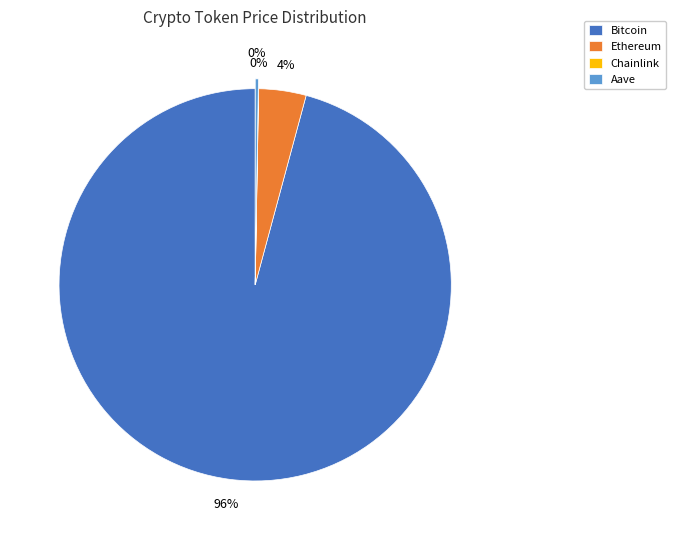

What is the largest slice in the pie chart?

Bitcoin